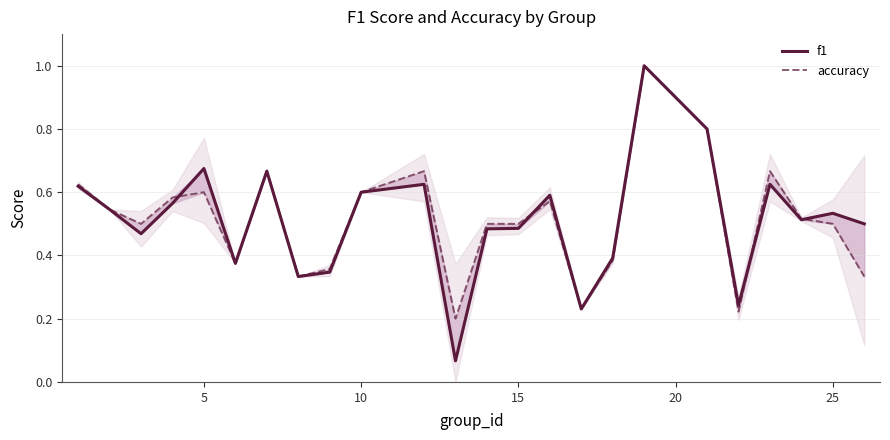

Does the chart display data point markers on the line(s)?

No